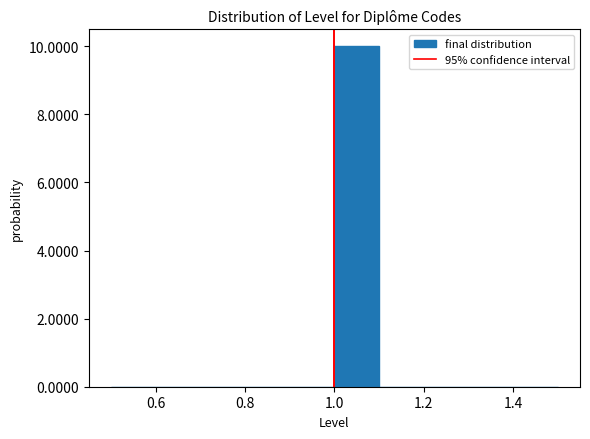

Over which range of the x-axis is the bar tallest?

1.0 to 1.1